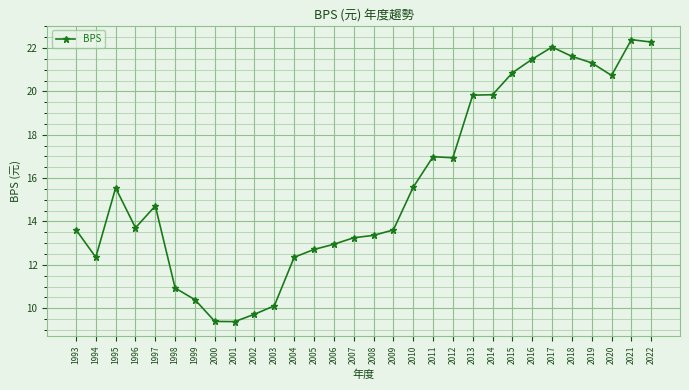

Where does the data first go above 14?

1995